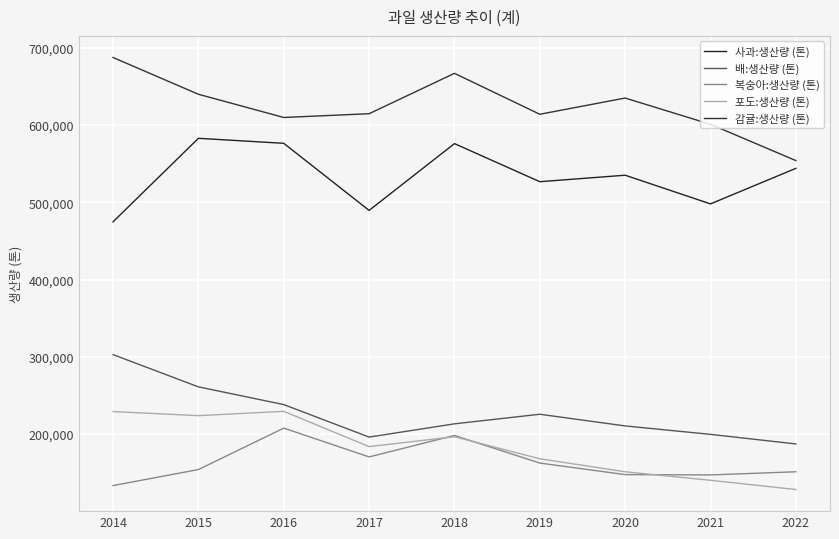

The value of 사과:생산량 (톤) at 2015 is 206939. True or false?

False